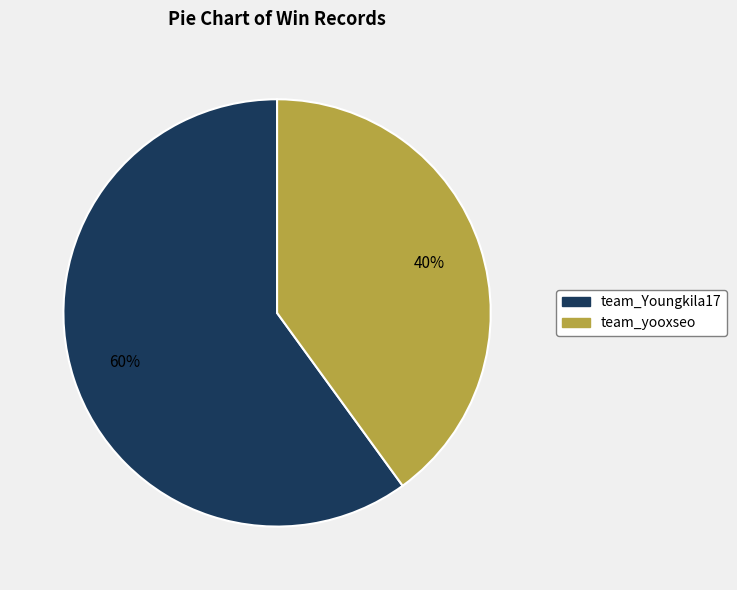

To the nearest percent, what portion does team_Youngkila17 represent?

60%